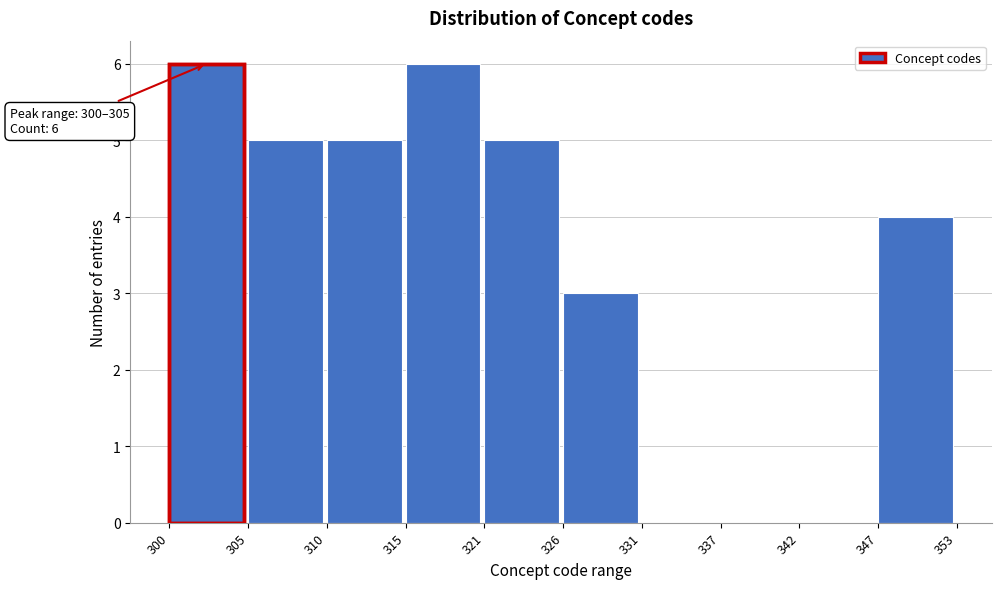

Reading right to left, transcribe all the data shown in this chart.

347=4	342=0	337=0	331=0	326=3	321=5	315=6	310=5	305=5	300=6